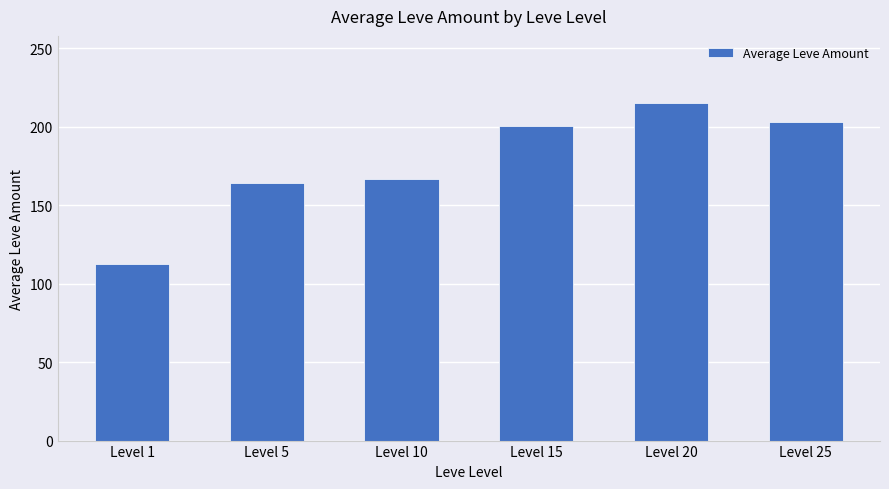

Reading right to left, extract all data points from this chart.

203.2	214.8	200.5	166.3	163.8	112.3